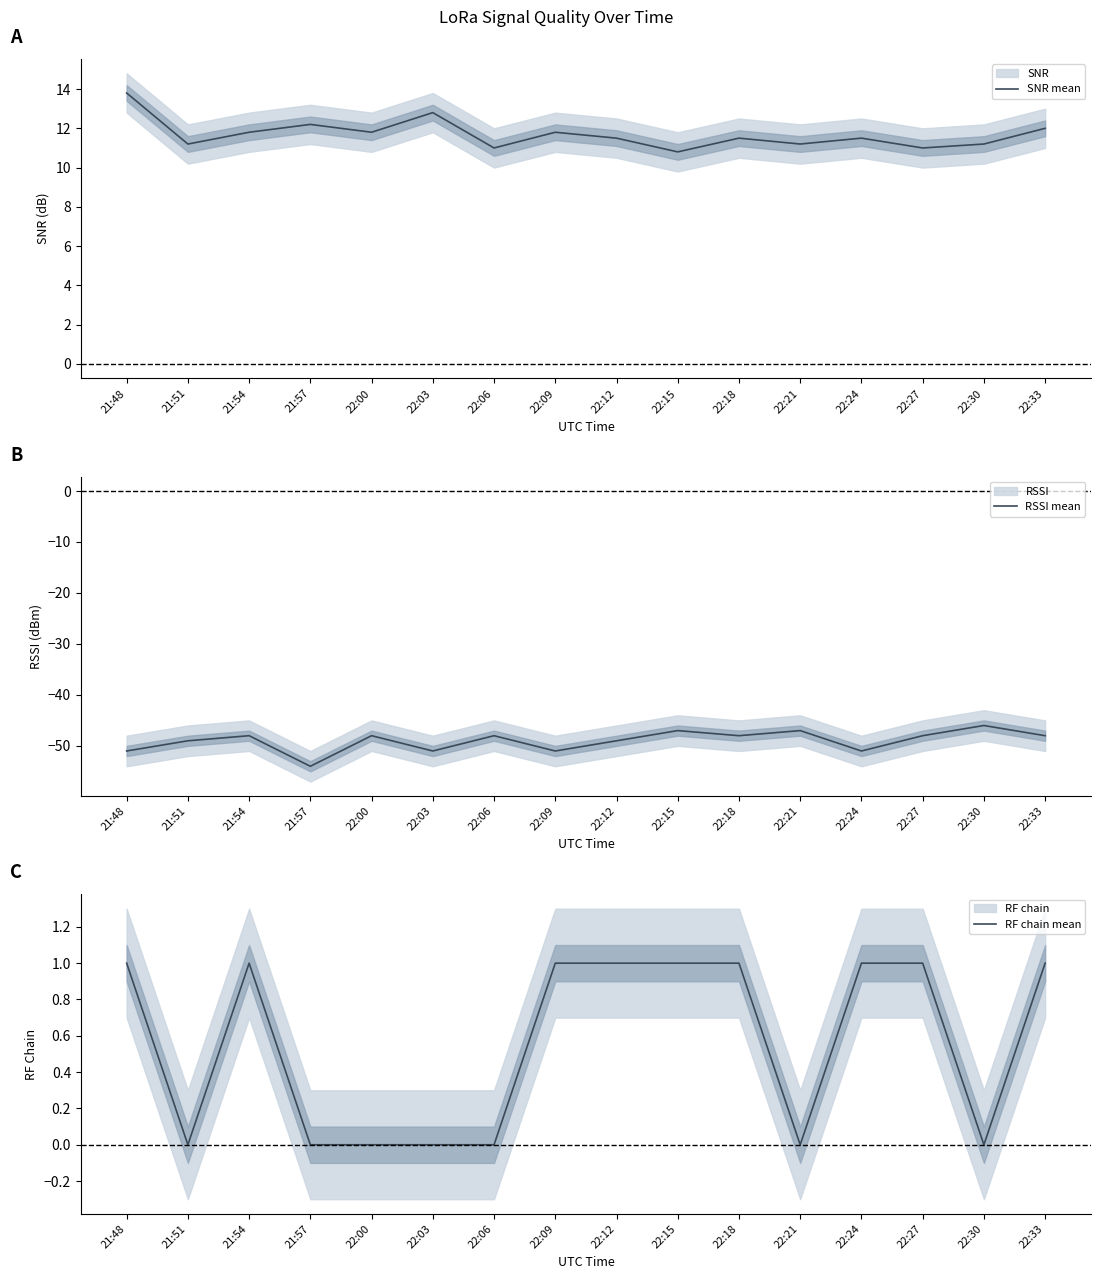

What is the label of the 8th point from the left?

22:09